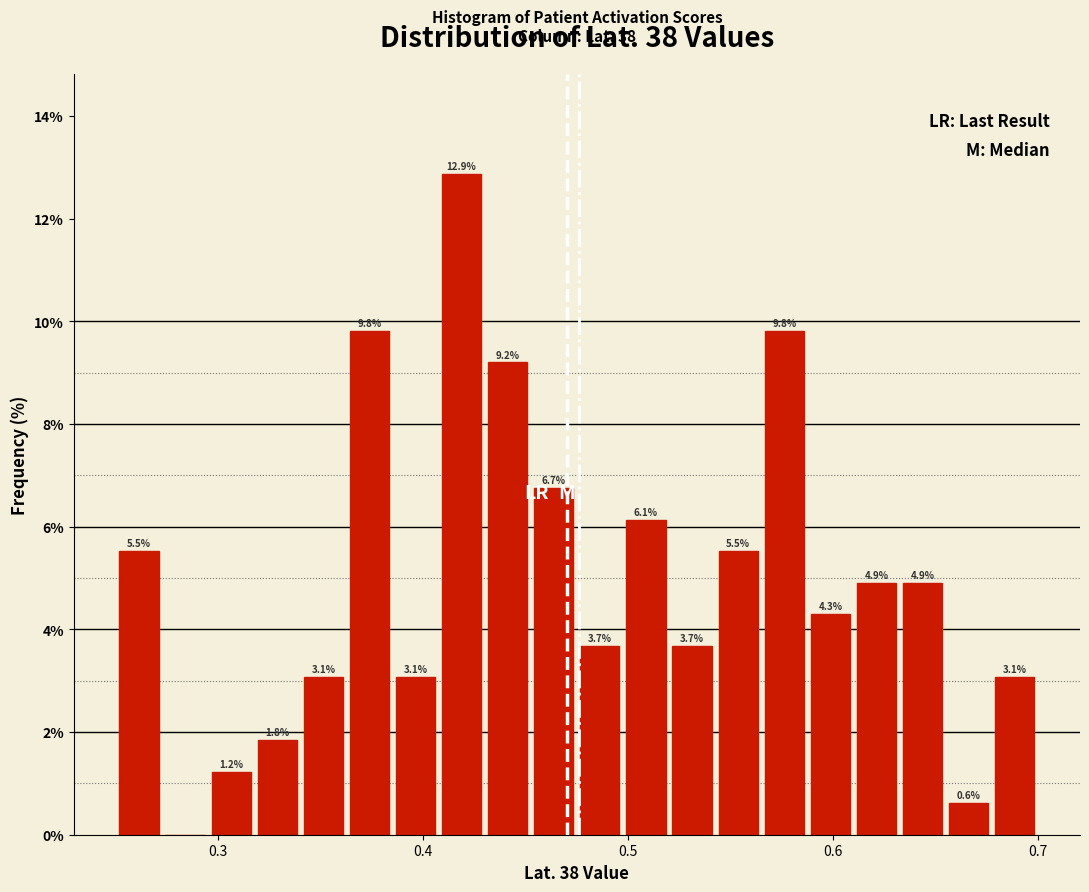

Around what value on the x-axis is the tallest bar? Give the approximate position of its centre, as read against the axis.

0.42